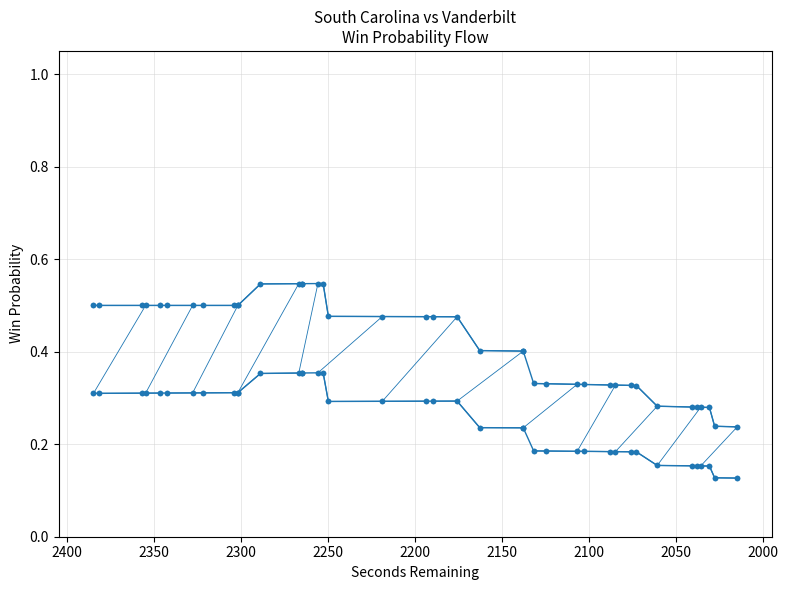

Is this an area chart (filled region under the line)?

No